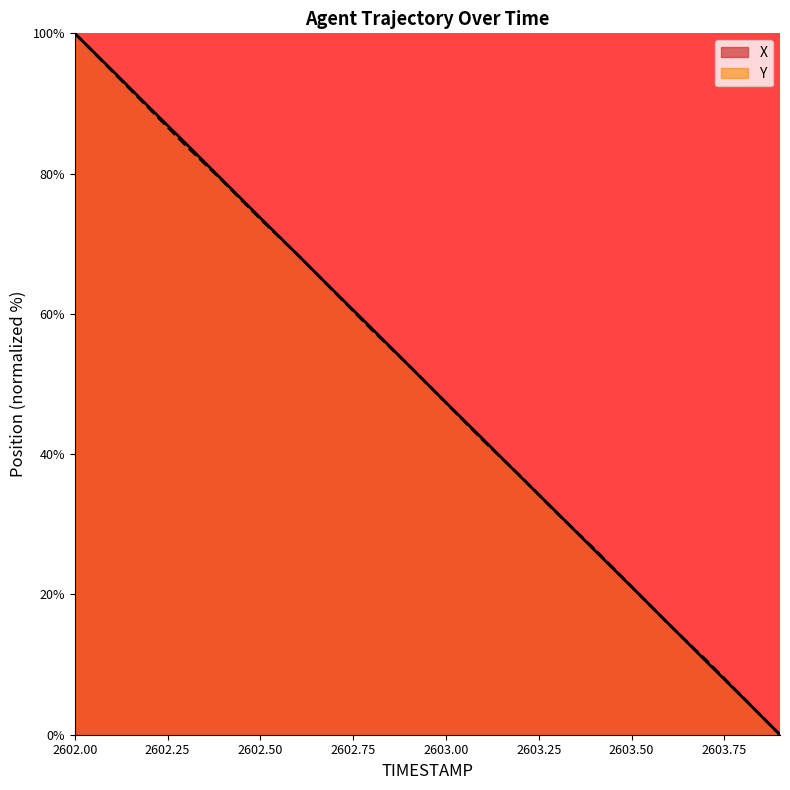

What are all the series names shown in the legend?

X, Y